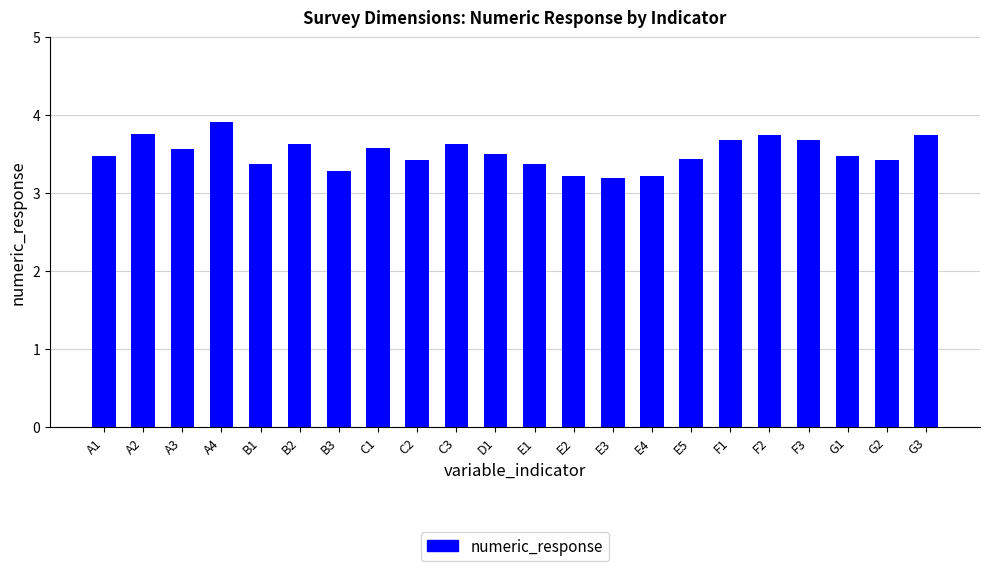

What is the difference between the maximum and second lowest values?

0.7